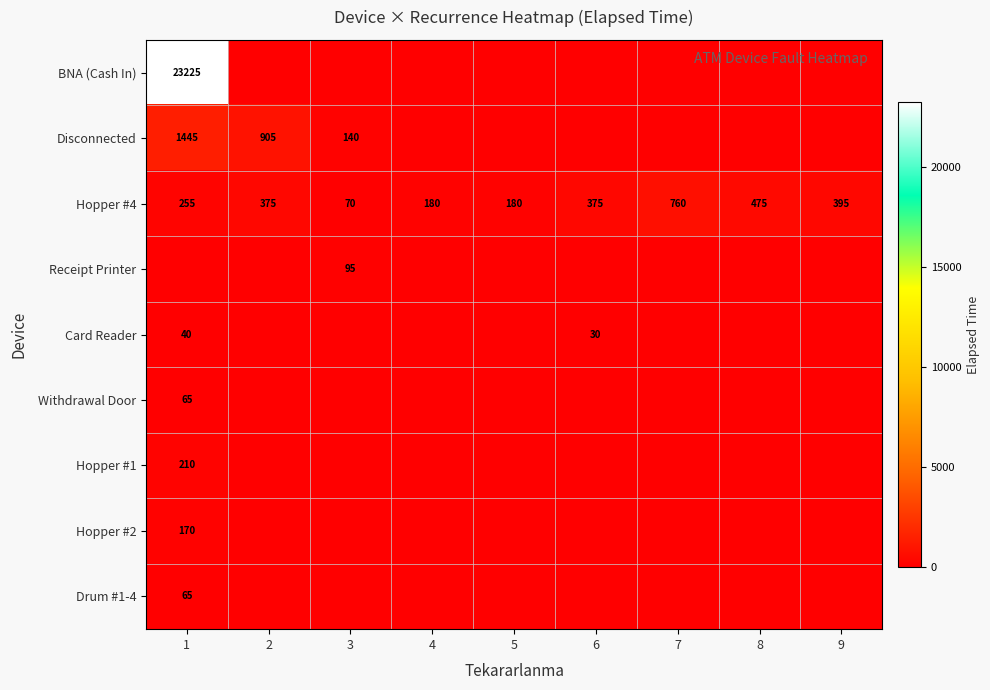

The Hopper #4 series shows 375 at 2. True or false?

True